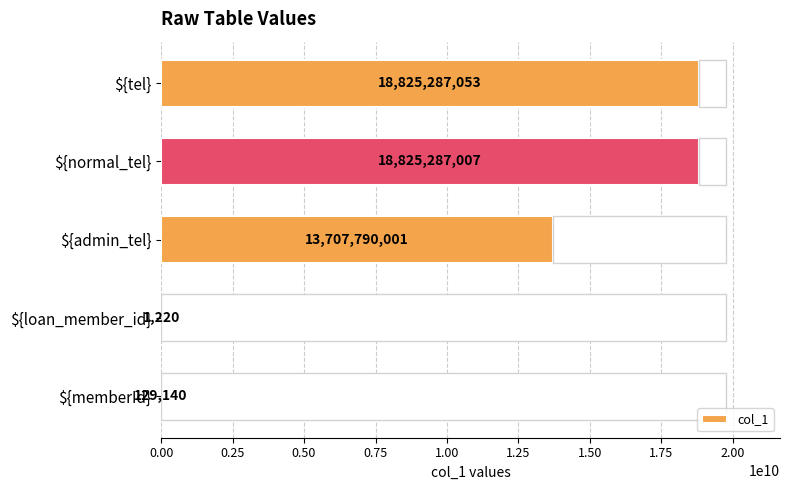

What is the value of the 3rd bar from the left?

13707790001